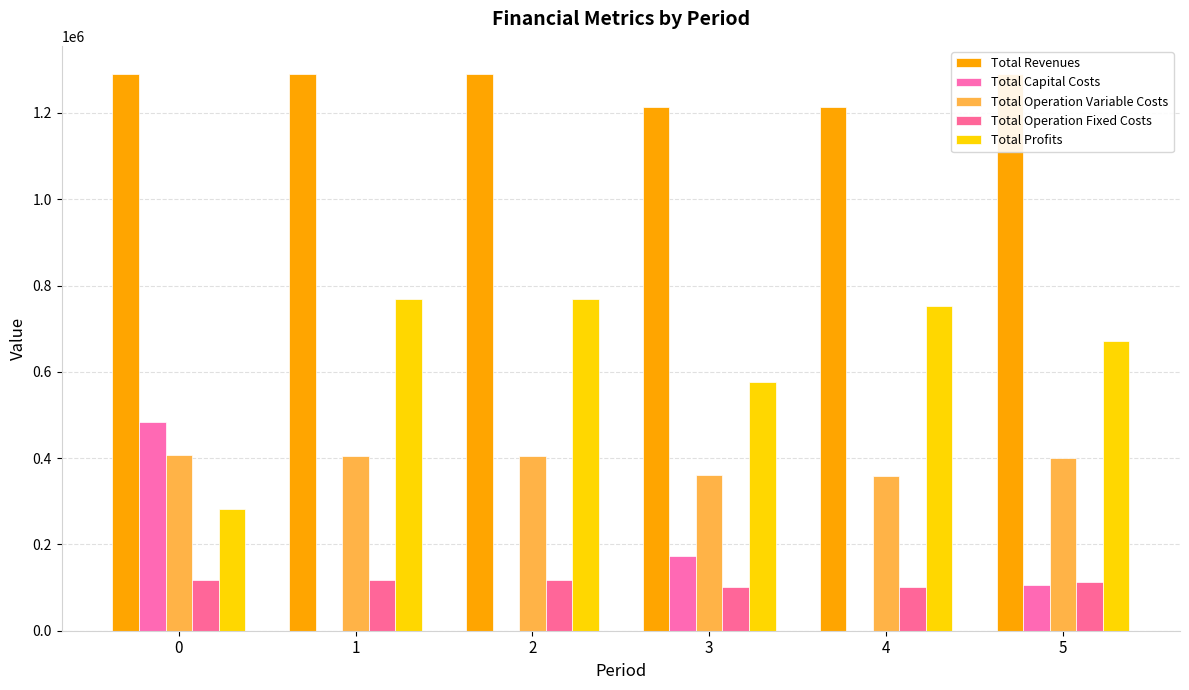

The value of Total Operation Variable Costs at 2 is 404158.5. True or false?

True